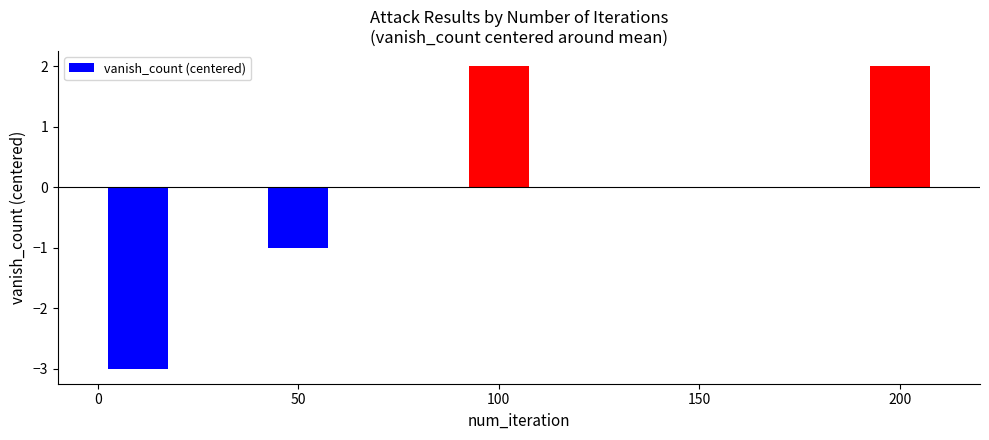

What is the greatest value displayed?

2